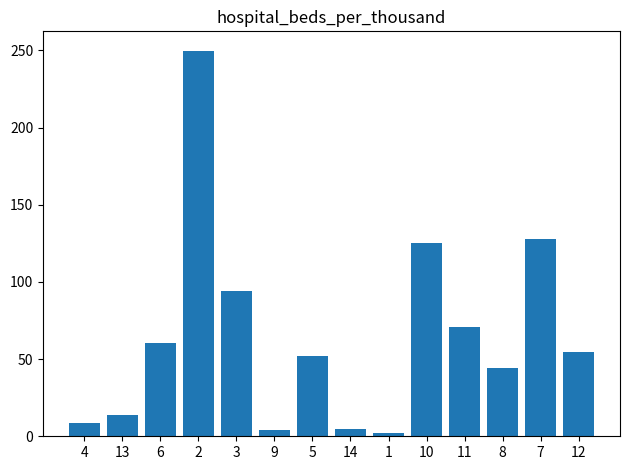

What is the difference between the maximum and minimum values?

247.7